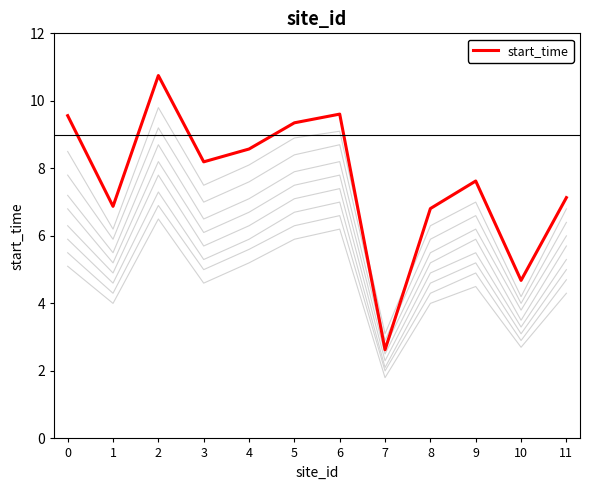

List the labels in order of value, largest first.

2, 6, 0, 5, 4, 3, 9, 11, 1, 8, 10, 7